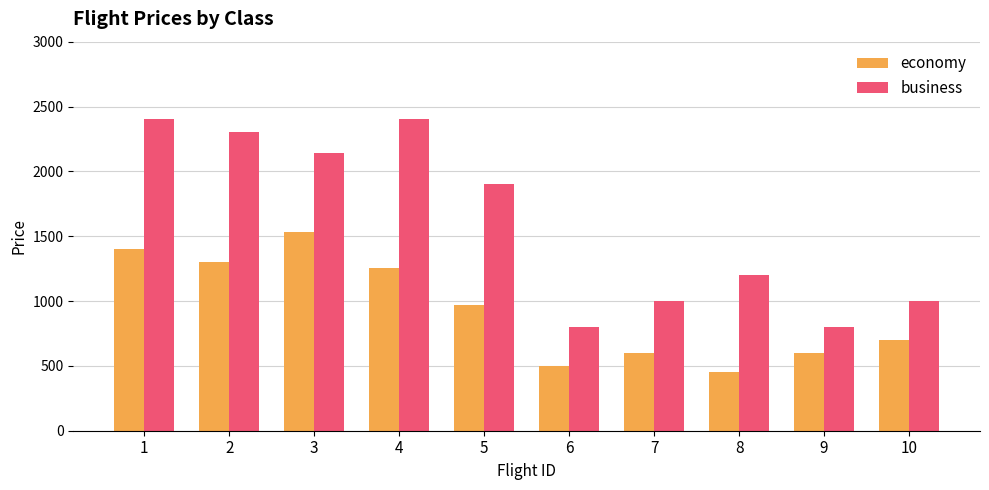

What value does the economy series have at 1, to the nearest 50?

1400